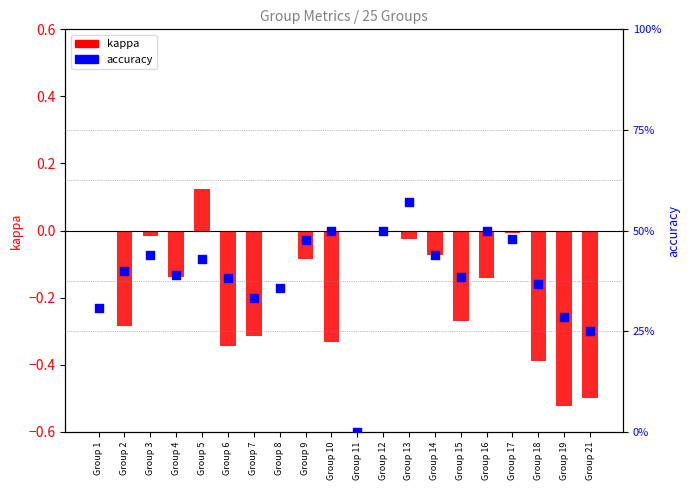

Which series contains the highest Y value?

accuracy